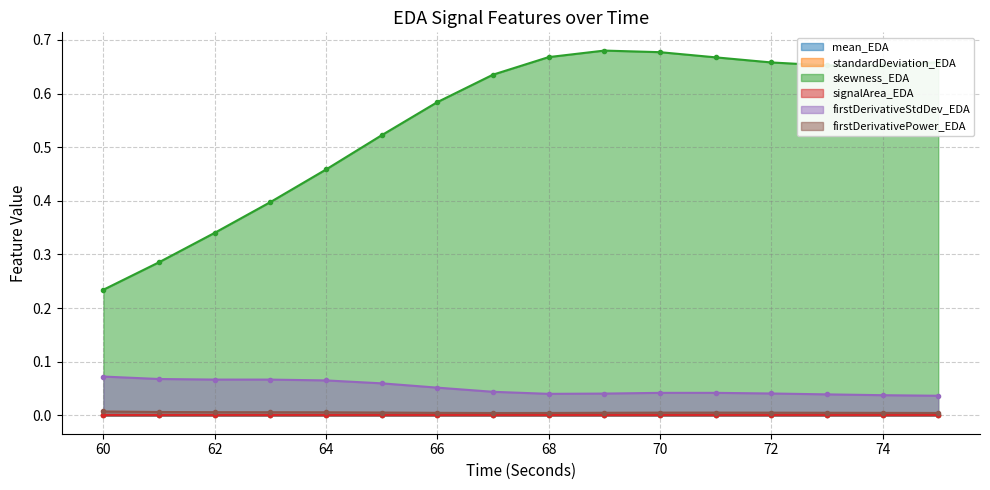

What is the sum of the skewness_EDA values at 69 and 64?

1.1